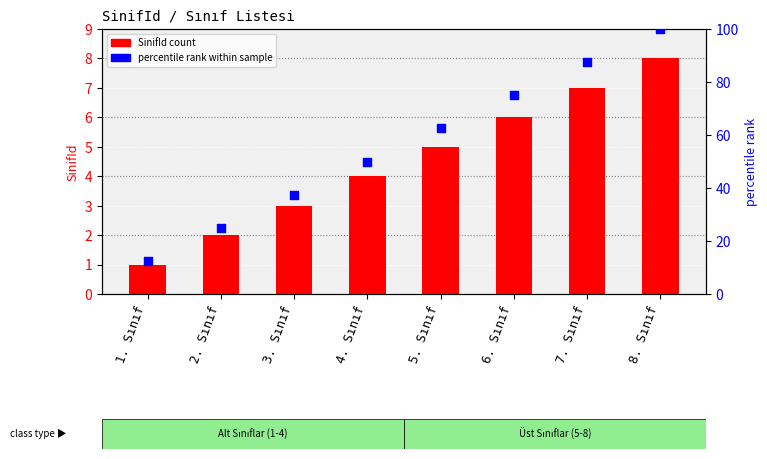

Which series contains the highest Y value?

percentile rank within sample